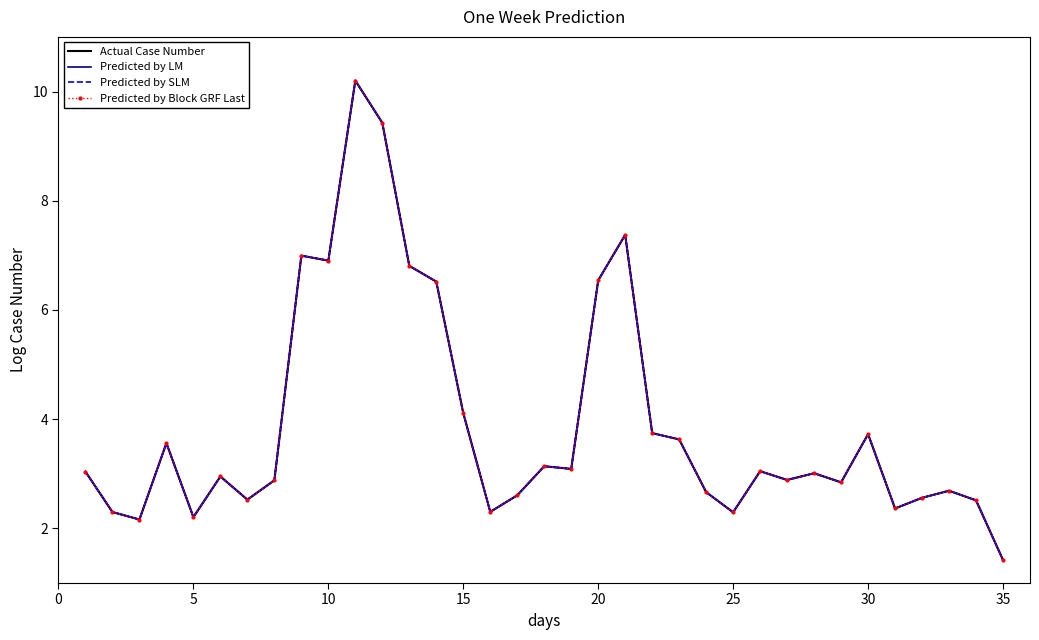

How many interior local valleys does the Predicted by SLM series have?

10